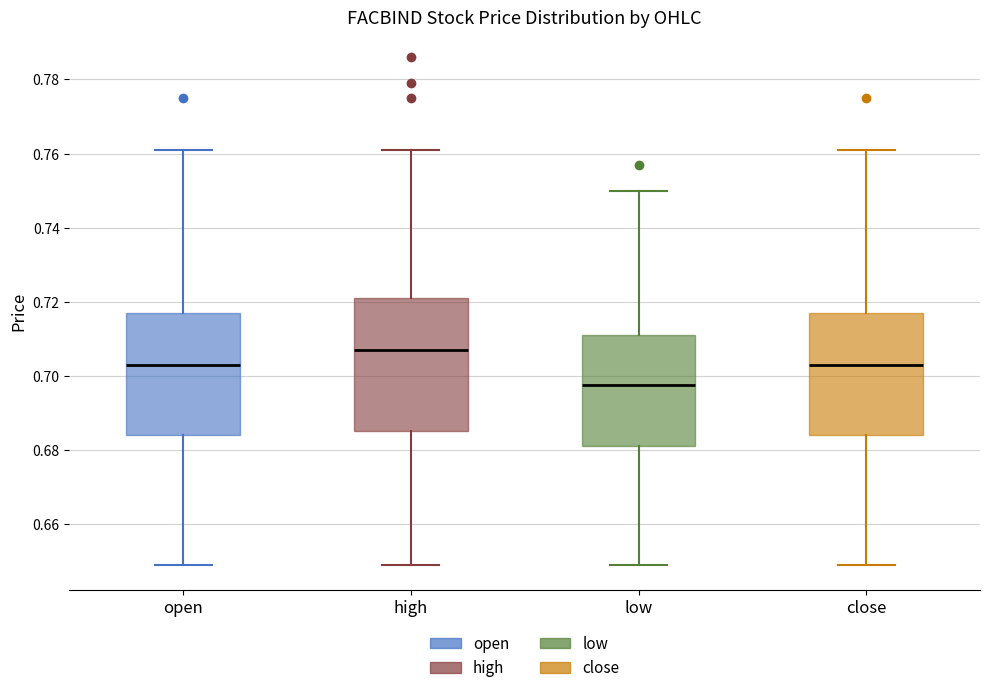

Which box has the lowest median line?

low